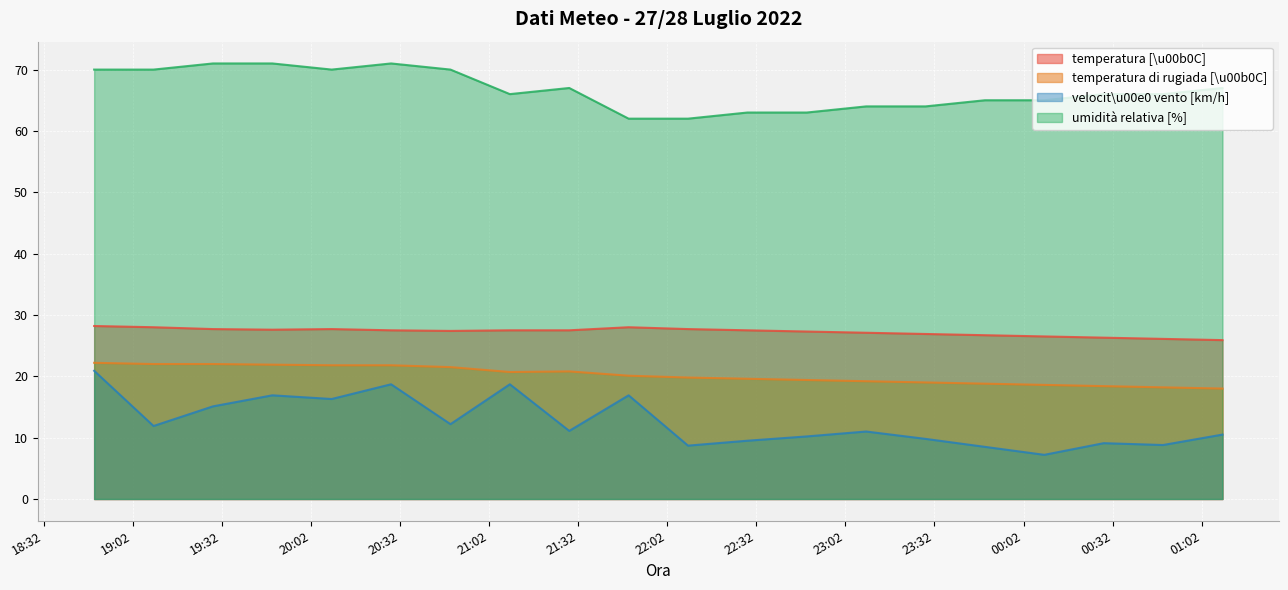

What is the difference between the maximum and minimum values in the velocit\u00e0 vento [km/h] series?

13.7